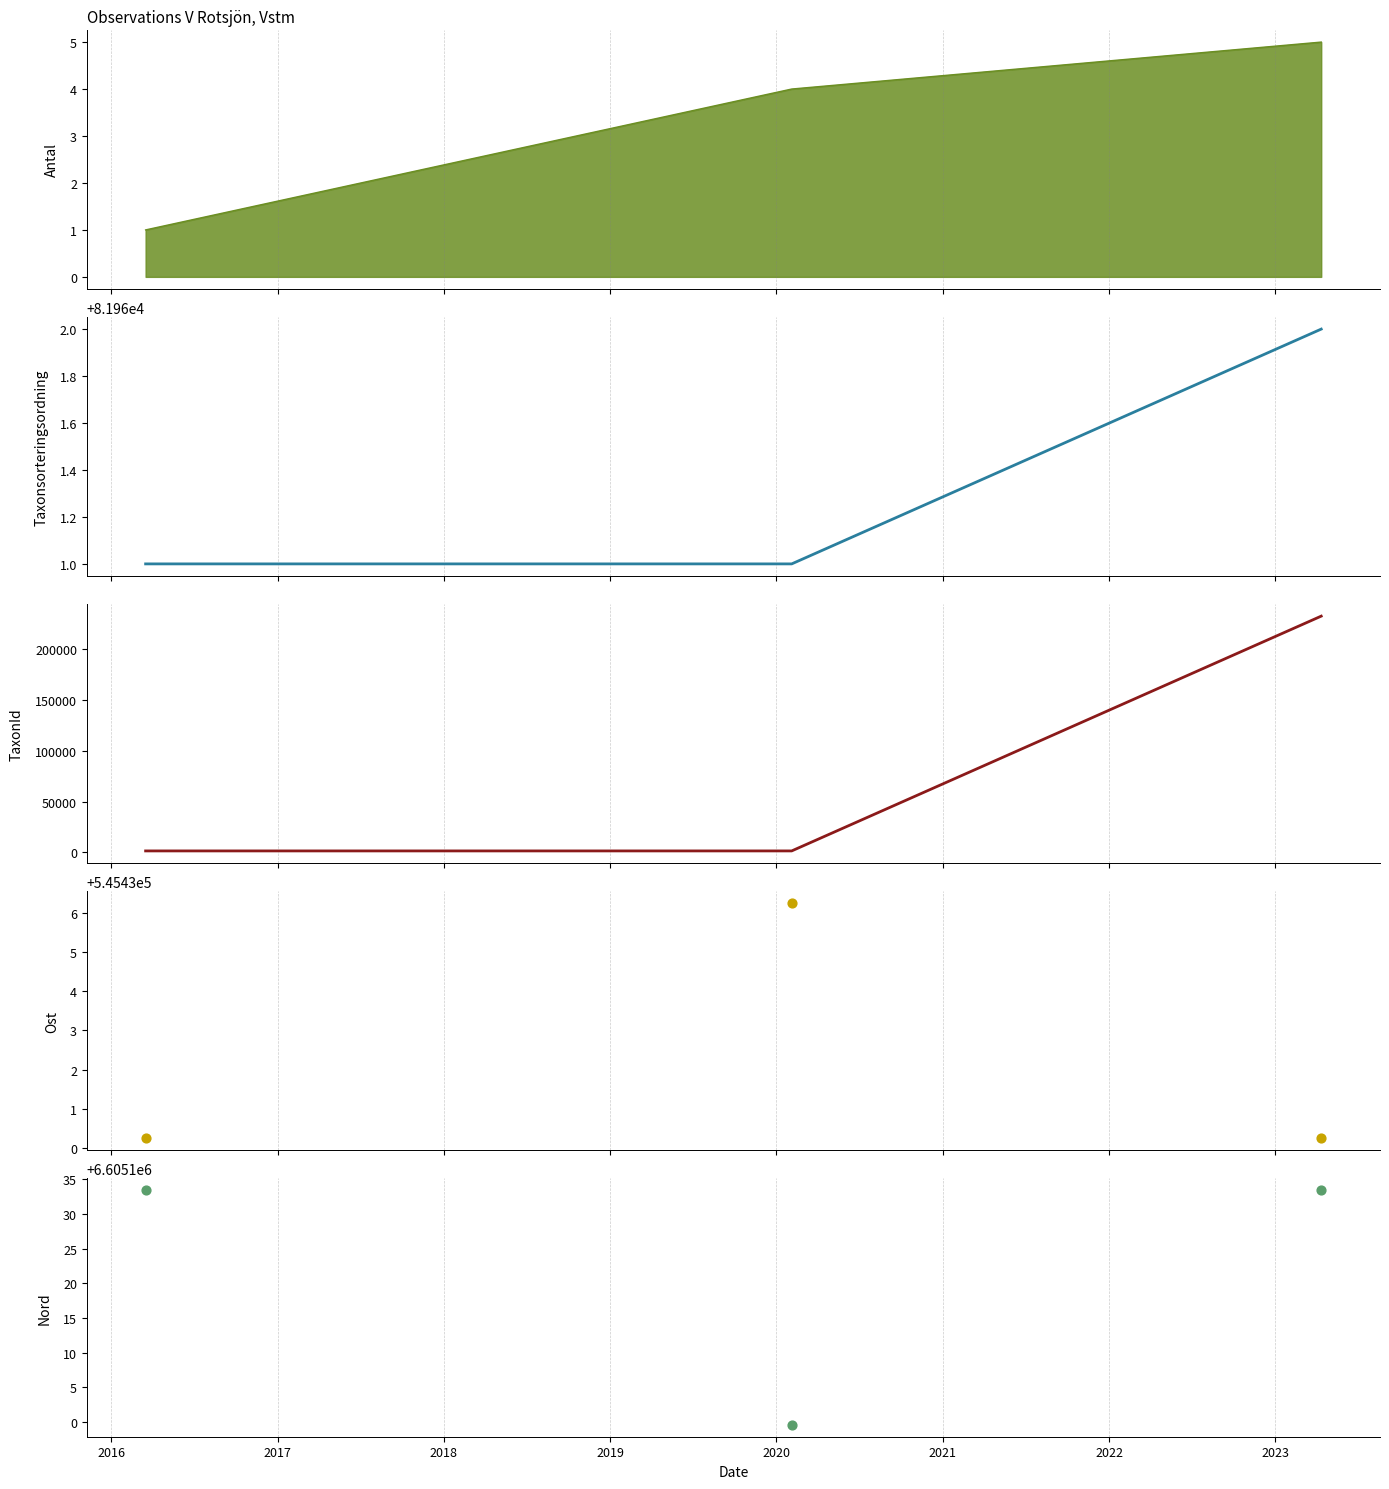

Is the value of TaxonId at 2015 greater than the value of Ost at 2015?

No